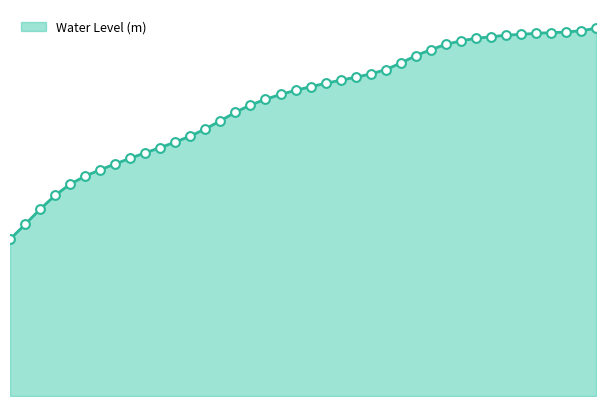

Is this an area chart (filled region under the line)?

Yes